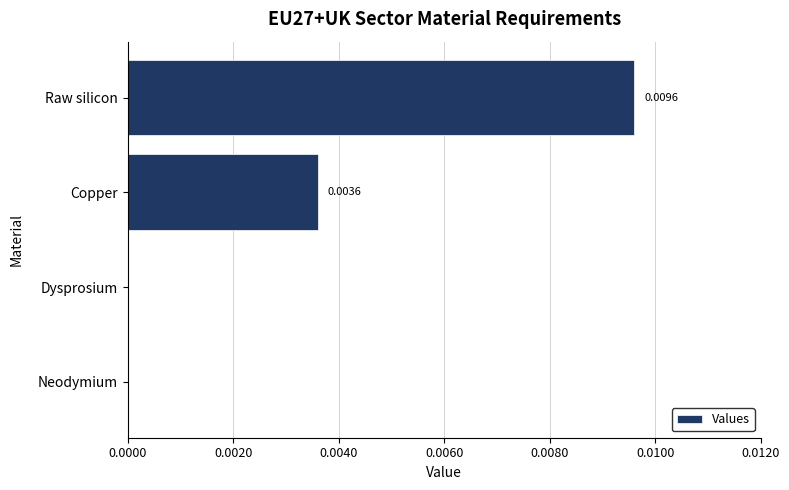

At which category does the chart reach its peak across all series?

Raw silicon